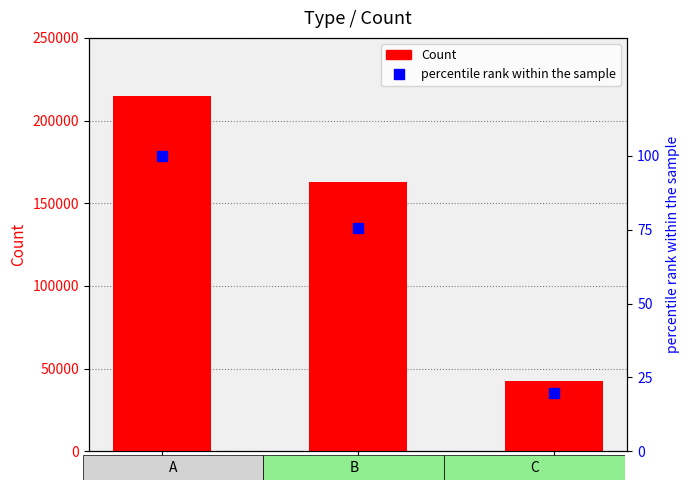

The value of percentile rank within the sample at C is 33.7. True or false?

False